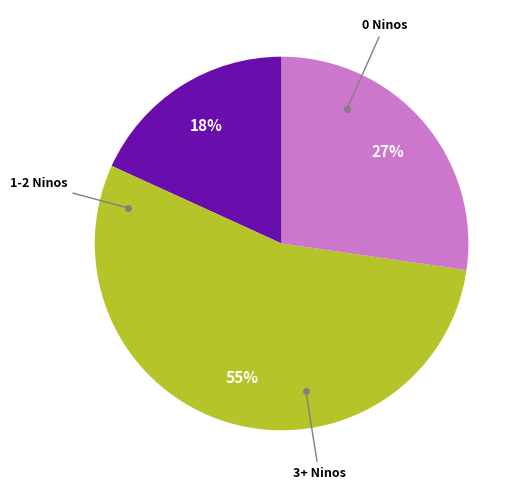

To the nearest percent, what is the average slice percentage?

33%